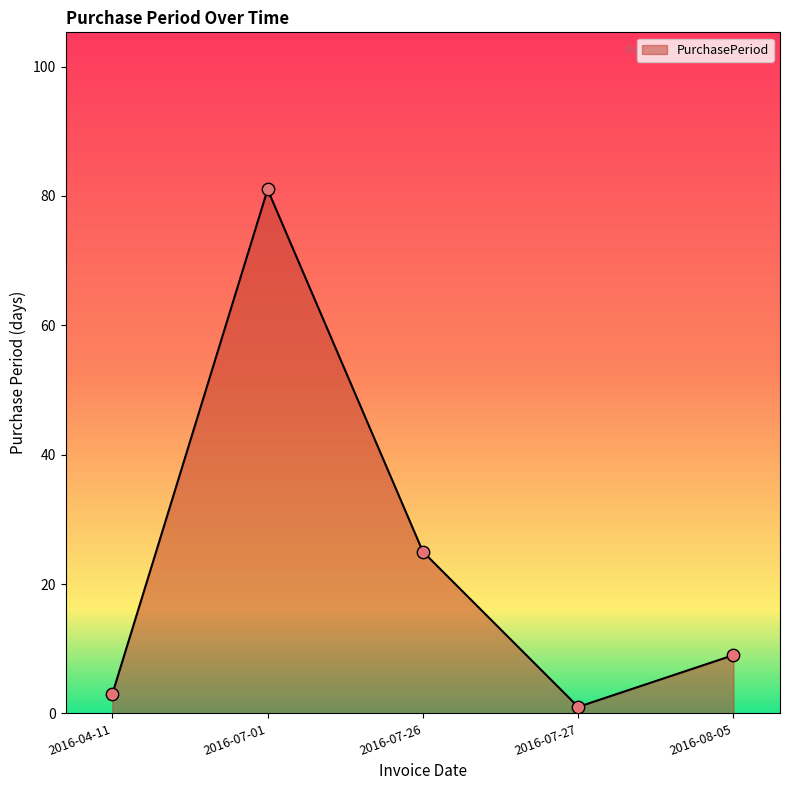

What is the ratio of the value at 2016-08-05 to the value at 2016-04-11?

3.0